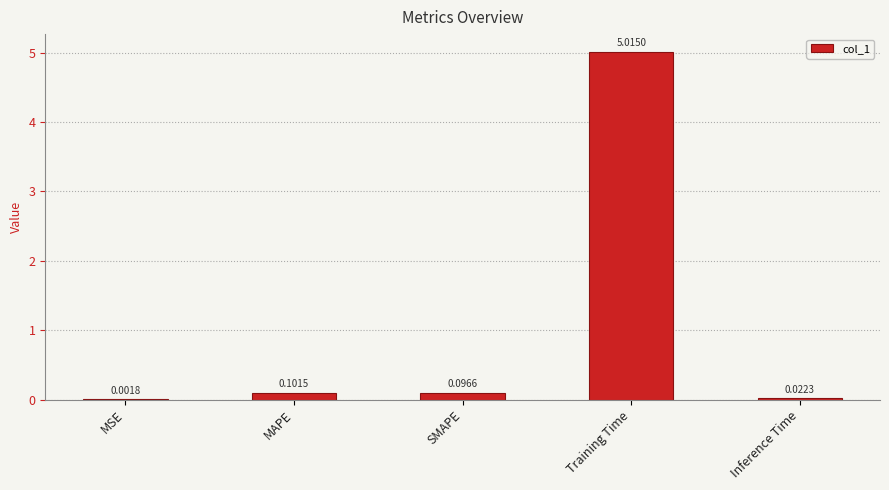

Are the bars grouped side by side (vs. stacked)?

No